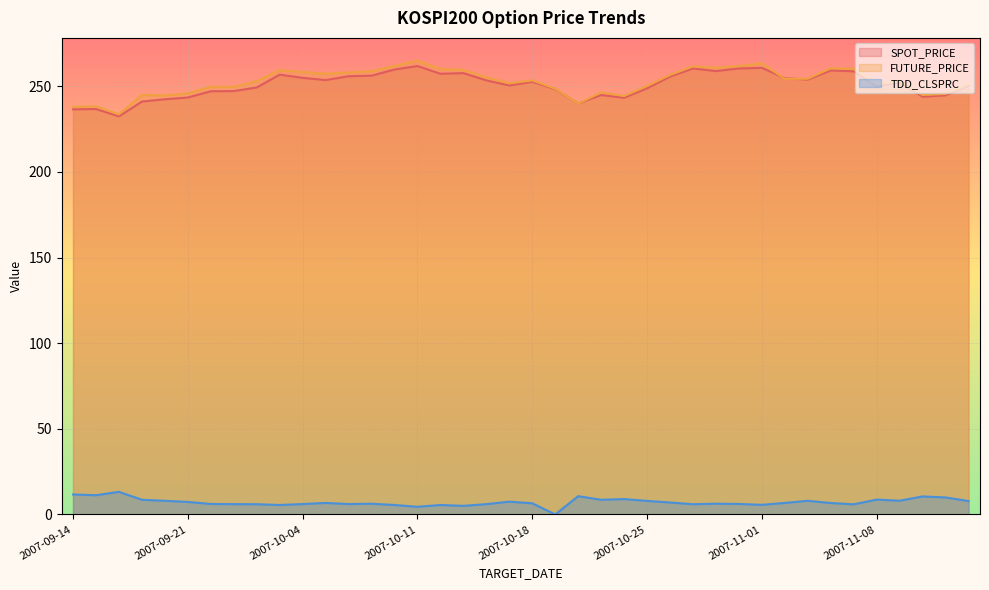

The FUTURE_PRICE series shows 59.5 at 2007-10-15. True or false?

False